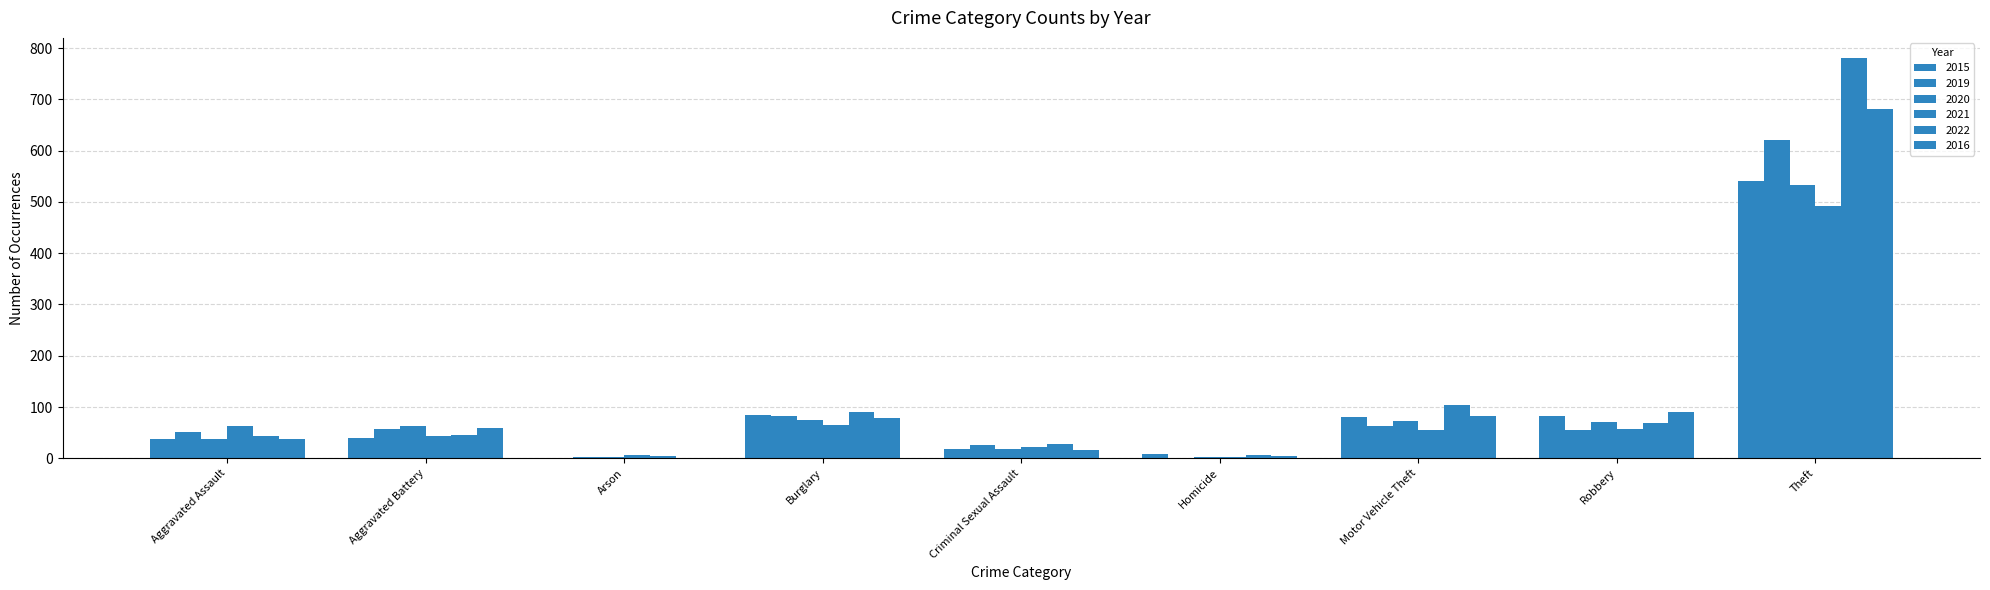

What is the label of the 1st bar from the right?

Theft